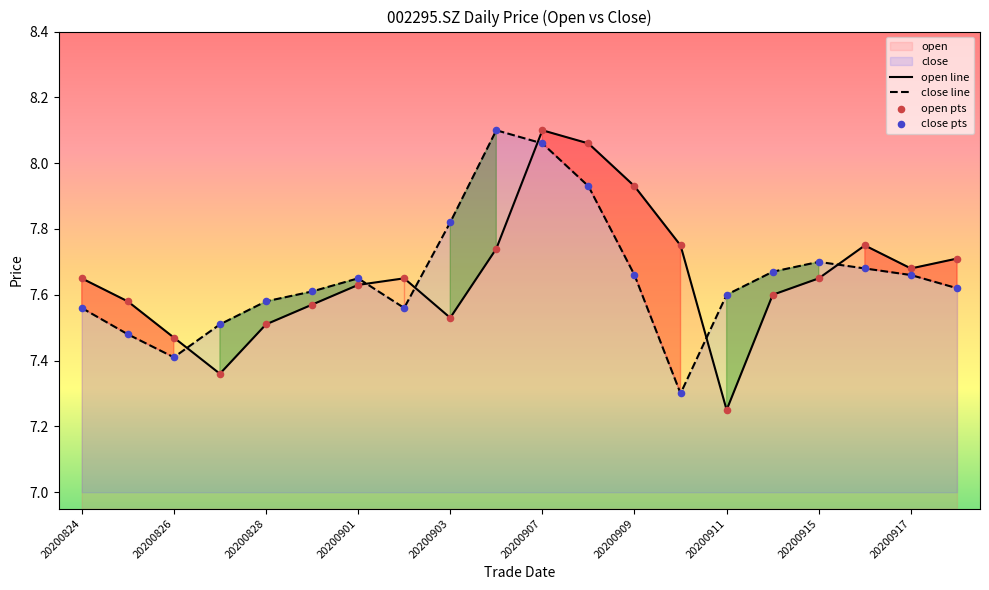

Which series has the largest total across all categories?

open line